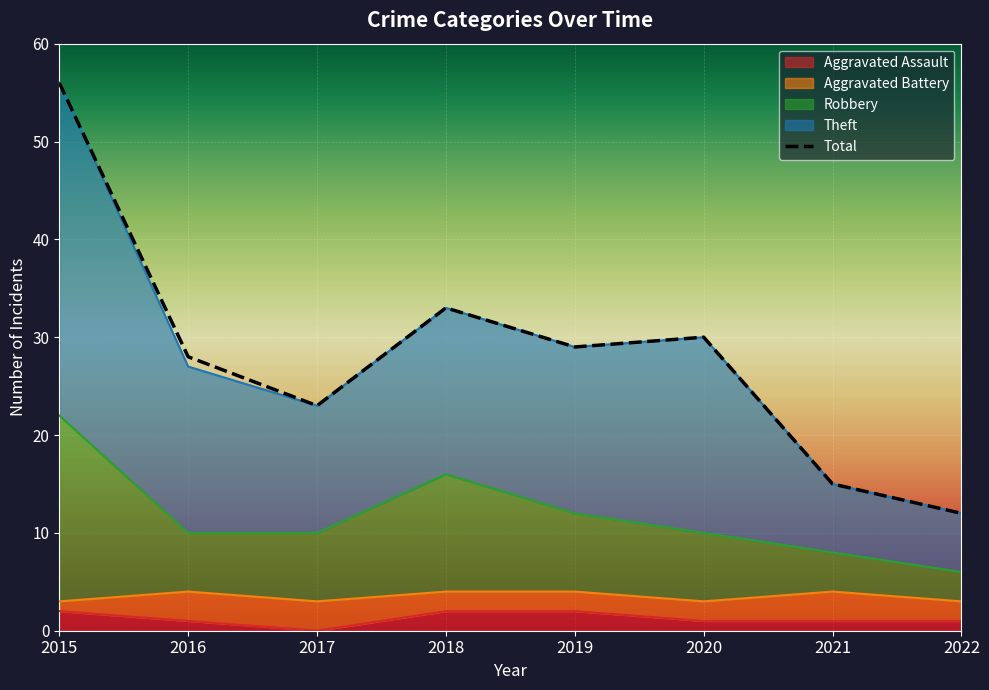

How many points are lower than both their immediate neighbors (excluding endpoints)?

2